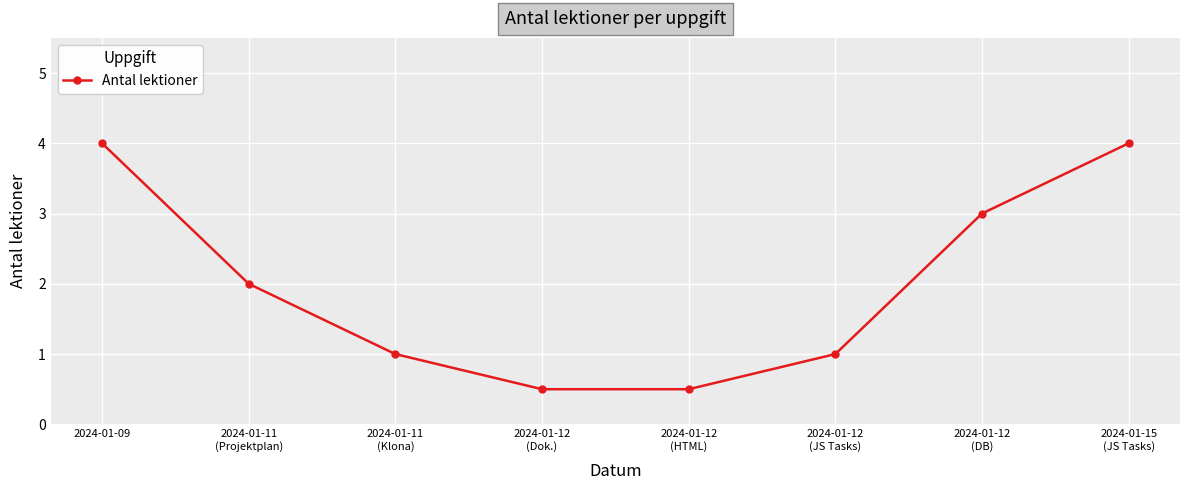

What is the smallest value displayed?

0.5